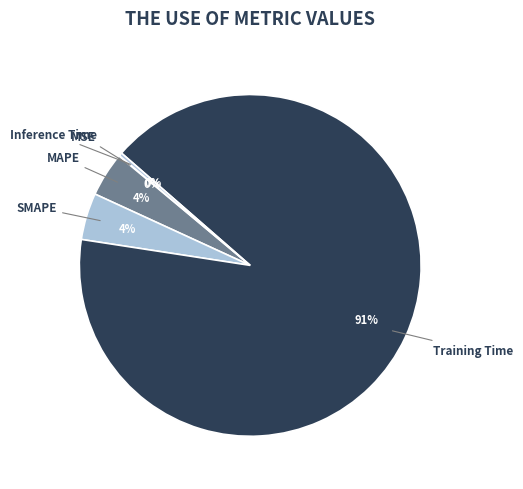

To the nearest percent, what is the average slice percentage?

20%